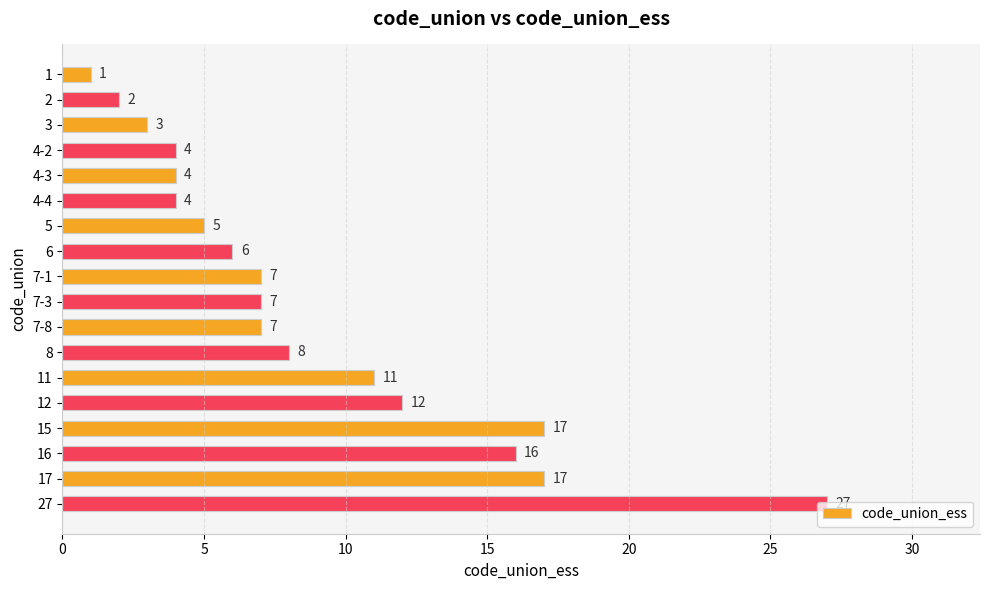

What is the label of the 17th bar from the bottom?

2